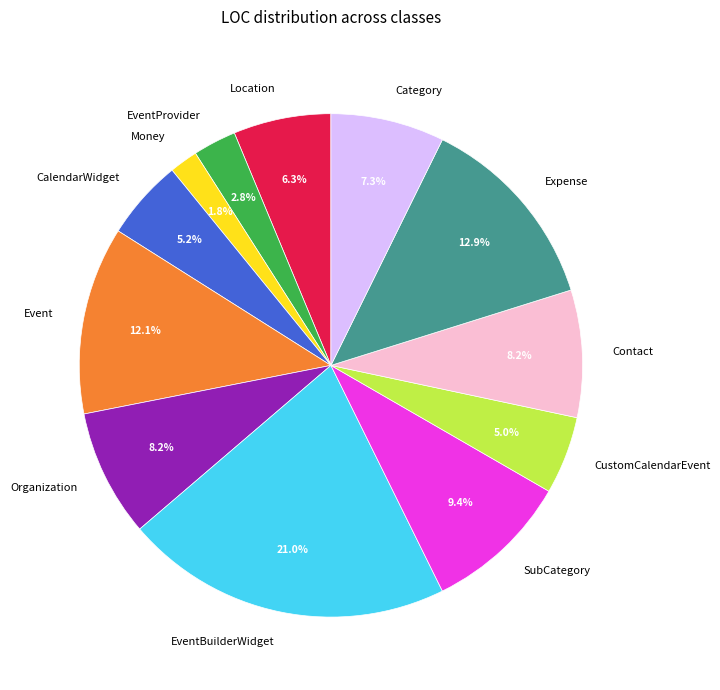

The Money slice represents 13% of the pie. True or false?

False